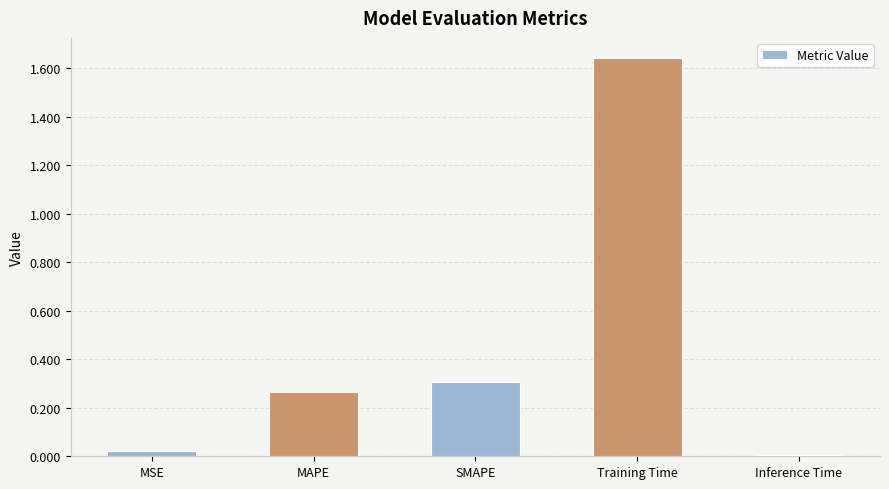

What is the label of the 2nd bar from the right?

Training Time